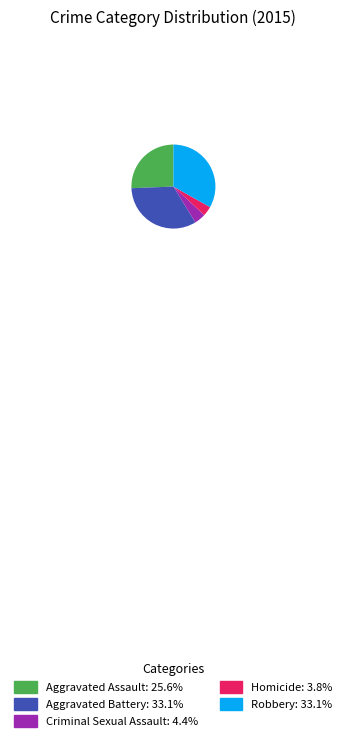

Is the sum of Robbery: 33.1% and Aggravated Battery: 33.1% greater than half?

Yes